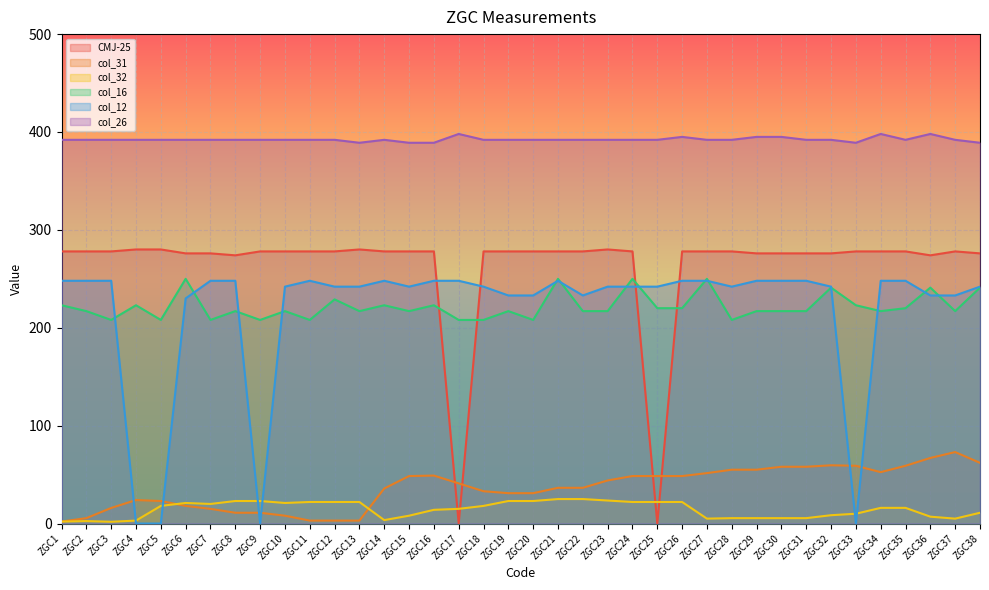

How many lines are shown in the chart?

6